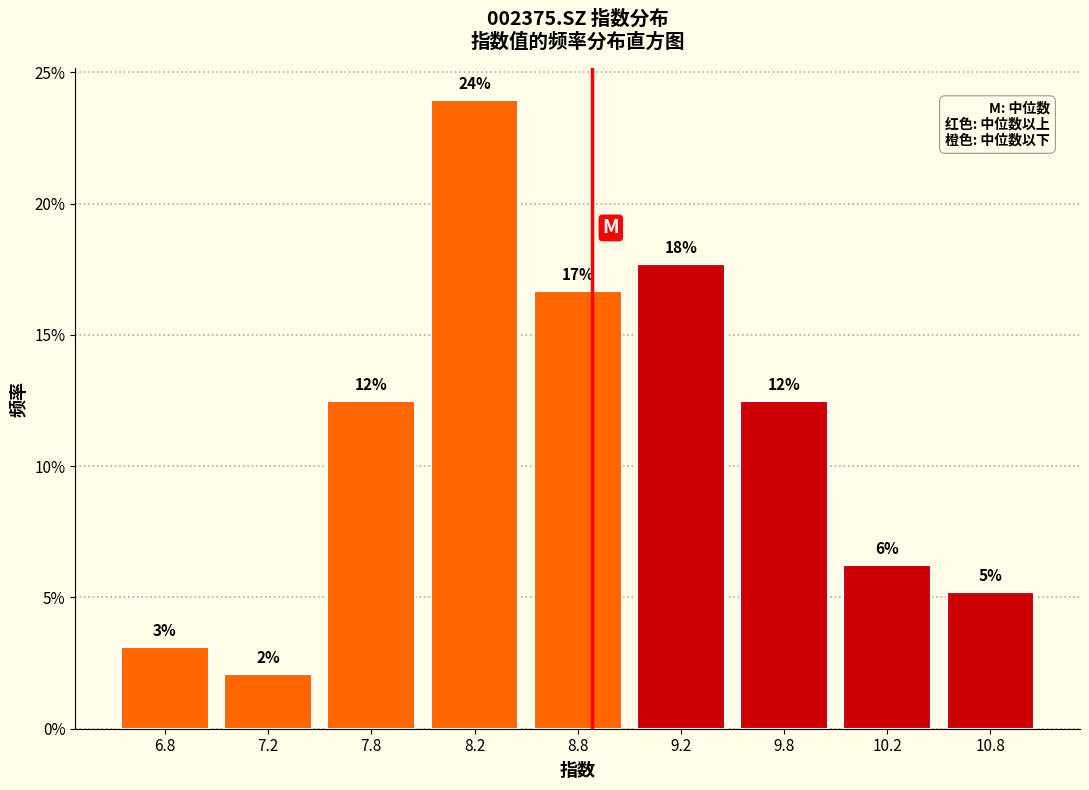

Are the bars horizontal?

No